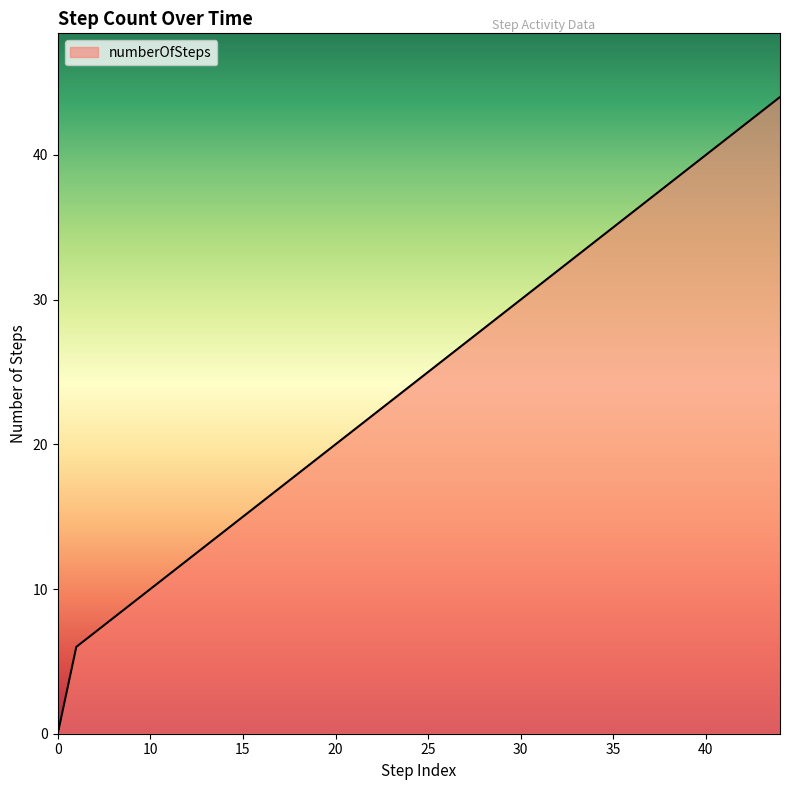

What is the maximum value shown in the chart?

44